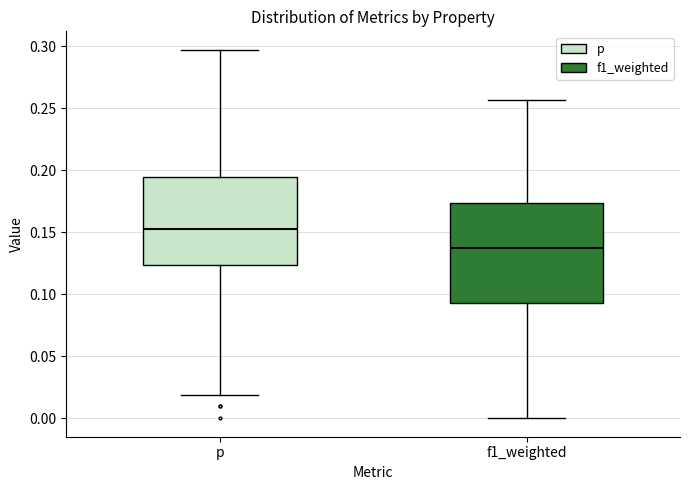

Which box has the highest median line?

p